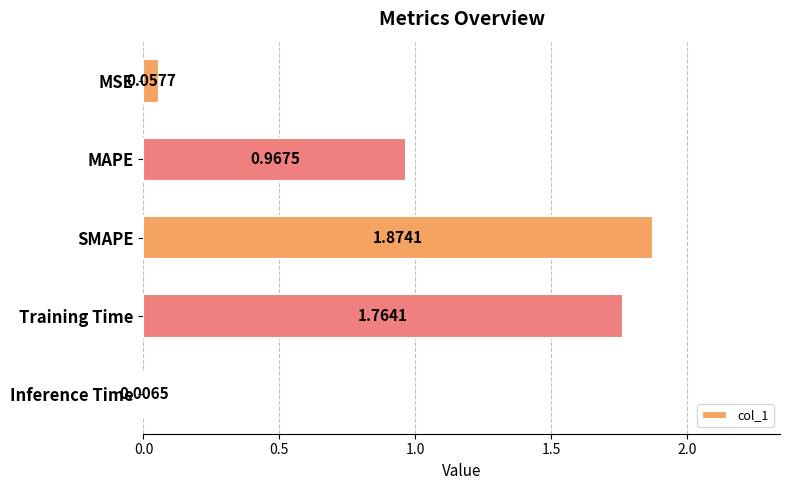

Approximately how many times larger is the value at SMAPE compared to Training Time?

1.1